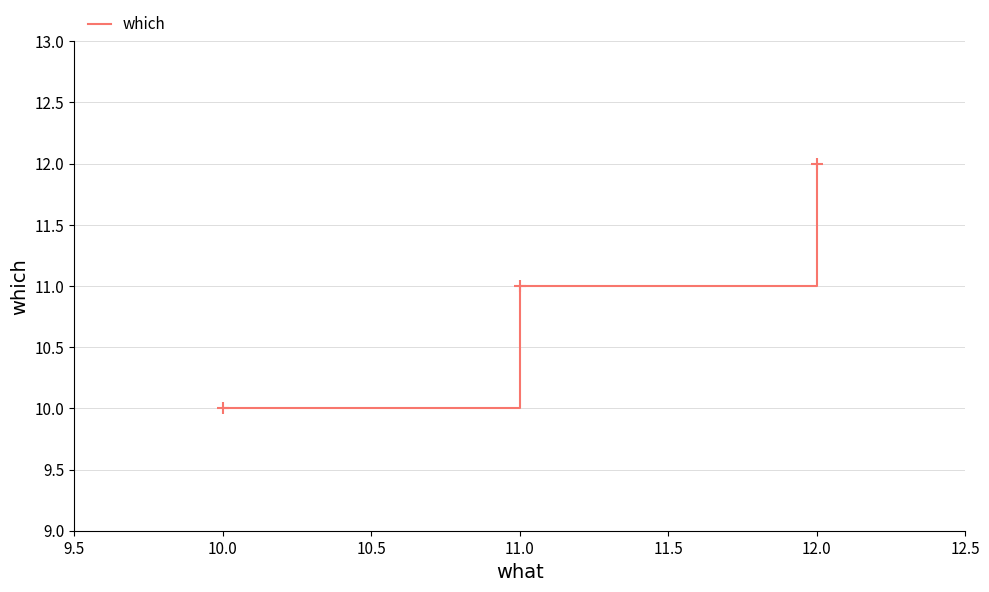

Does the chart display data point markers on the line(s)?

No